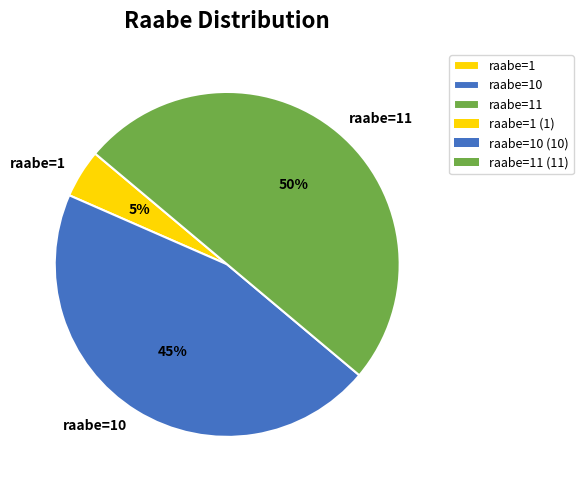

Which slice is the largest?

raabe=11